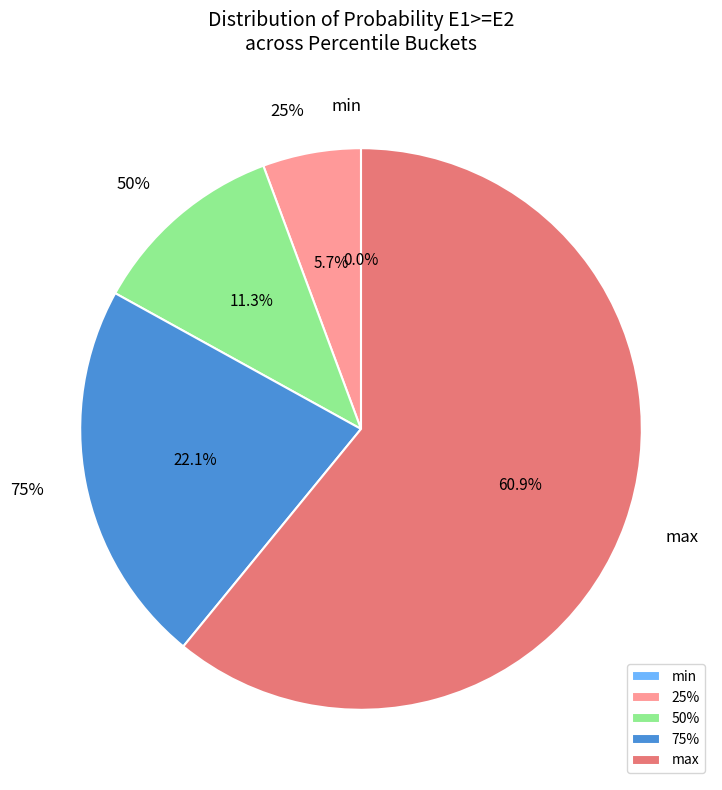

To the nearest percent, what portion does 25% represent?

6%